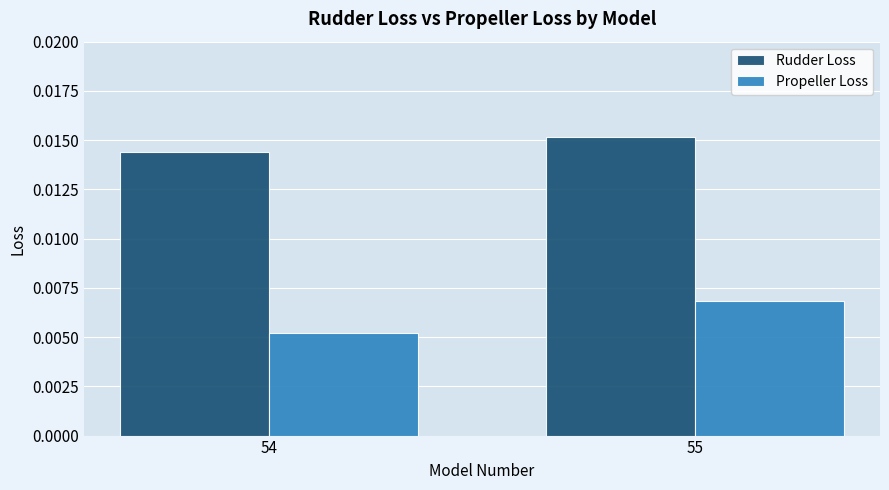

List the series in order of their peak value, highest first.

Rudder Loss, Propeller Loss